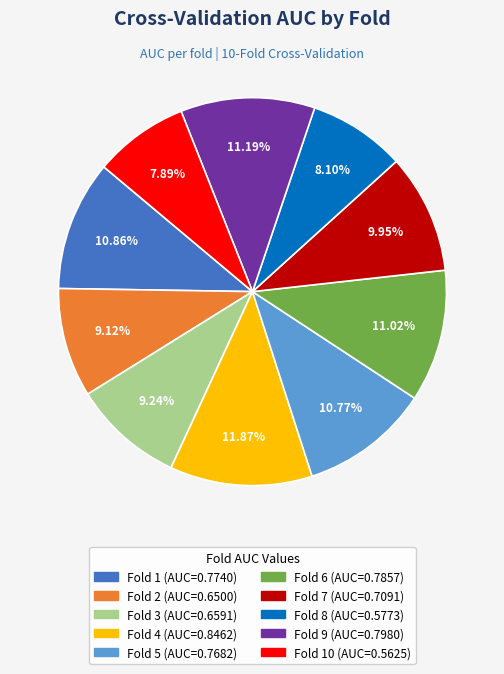

Is there any slice that represents more than half of the pie?

No